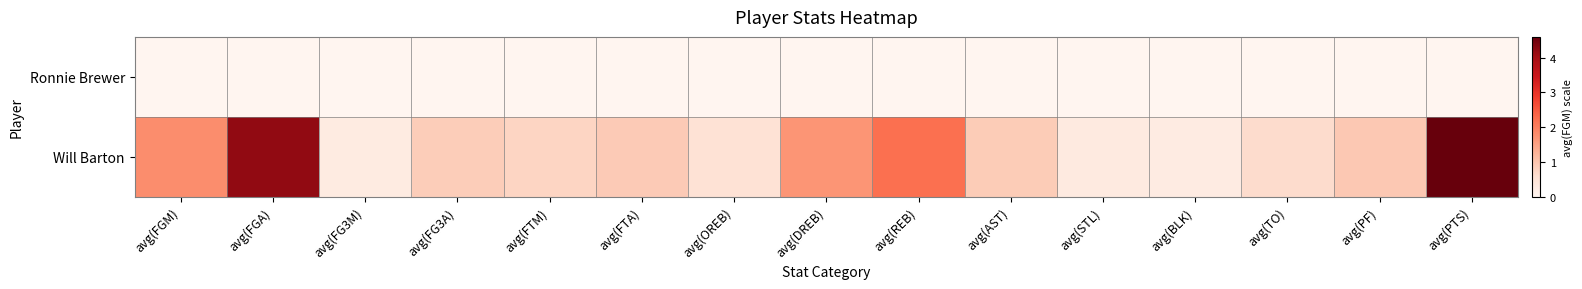

Which series changed the most between avg(FG3M) and avg(TO)?

Will Barton